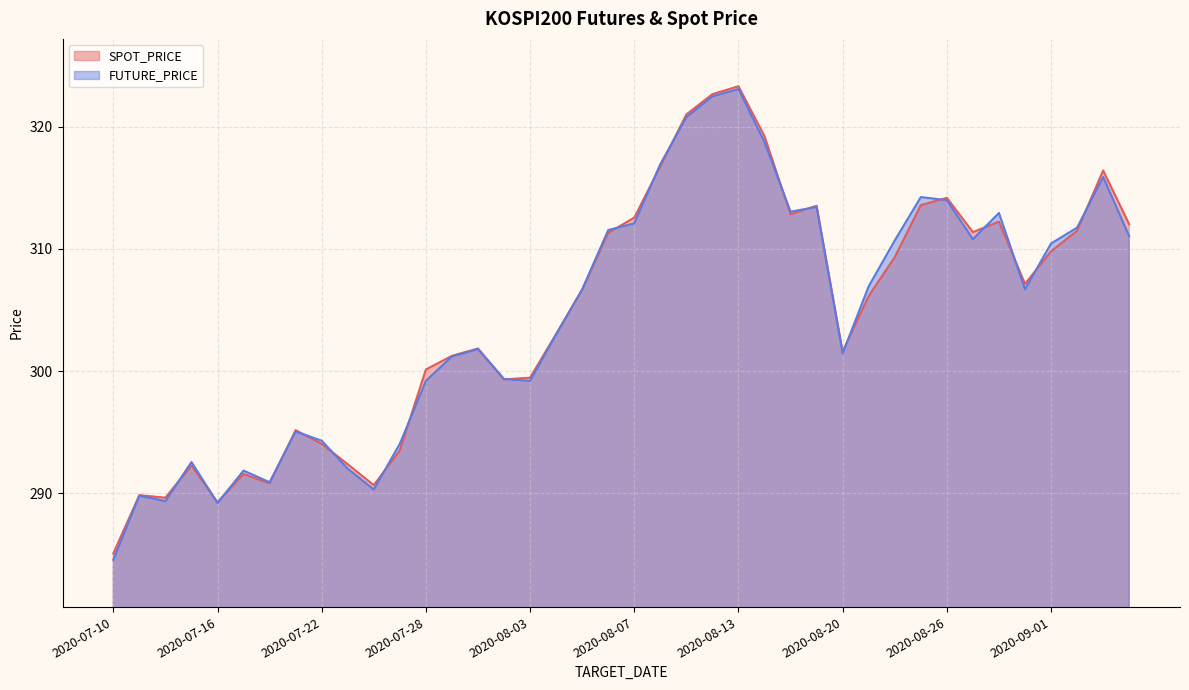

Between 2020-08-07 and 2020-08-26, which series saw the biggest shift?

FUTURE_PRICE